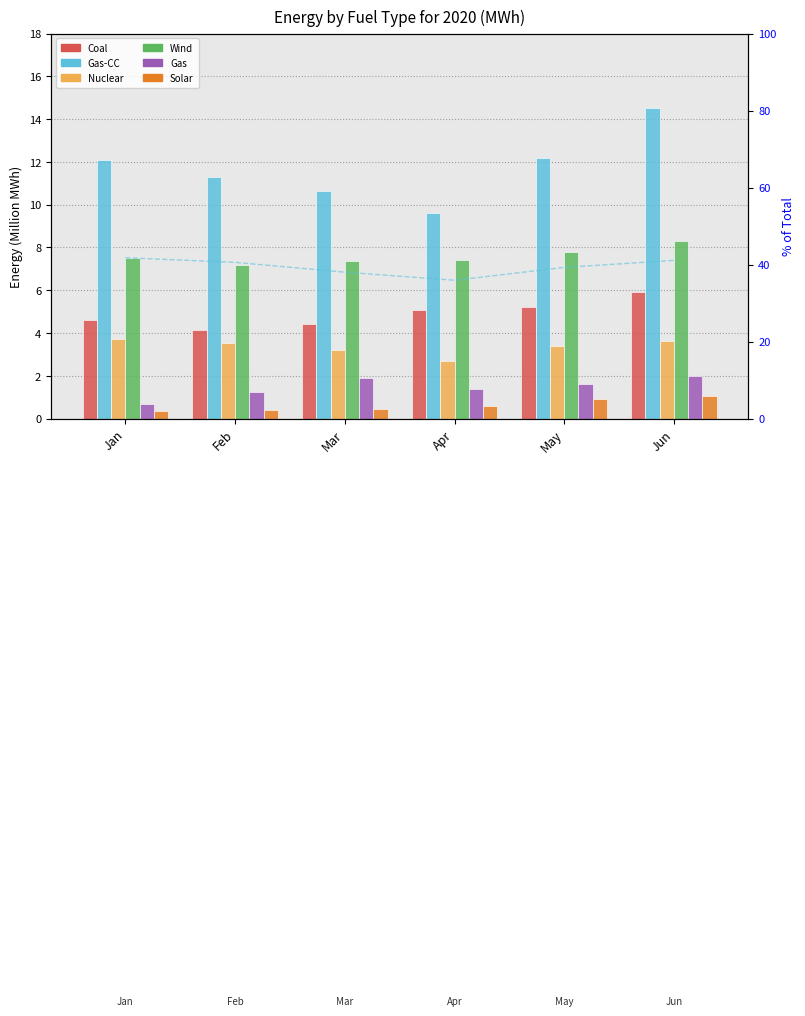

Between Jan and Mar, which series saw the biggest shift?

Gas-CC